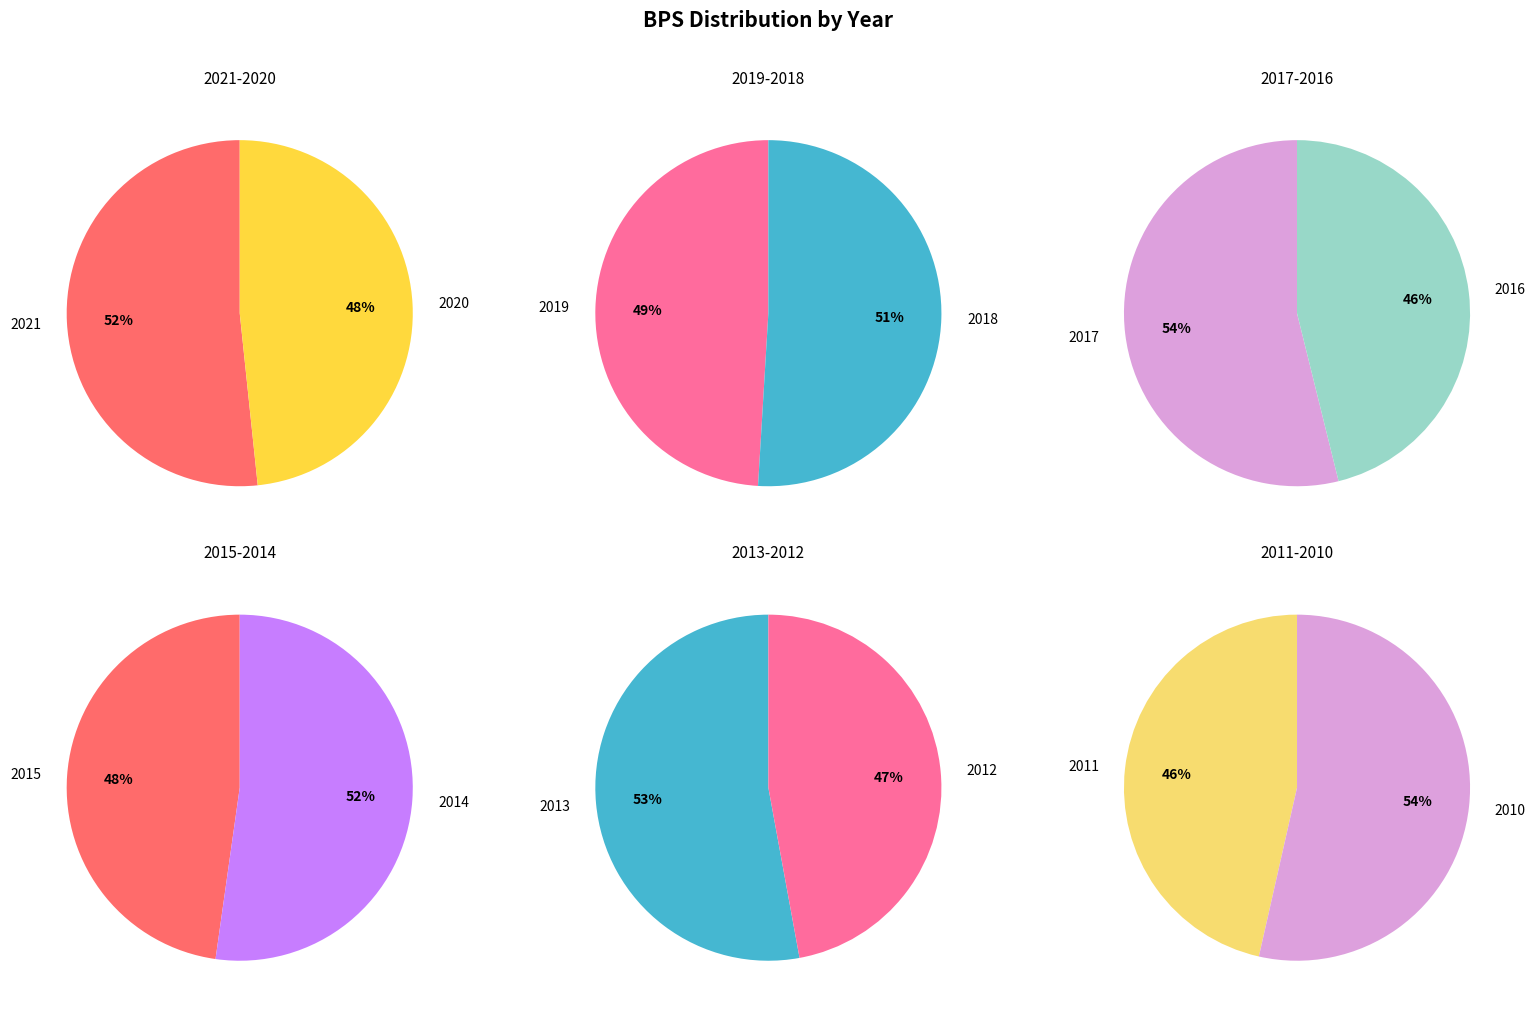

Is 2015 the majority of the pie?

No